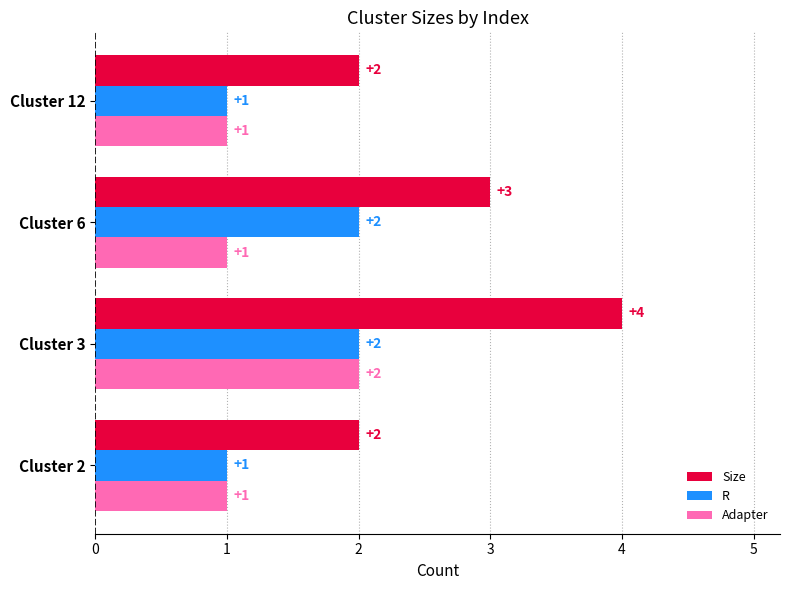

Which series has the widest spread of values?

Size